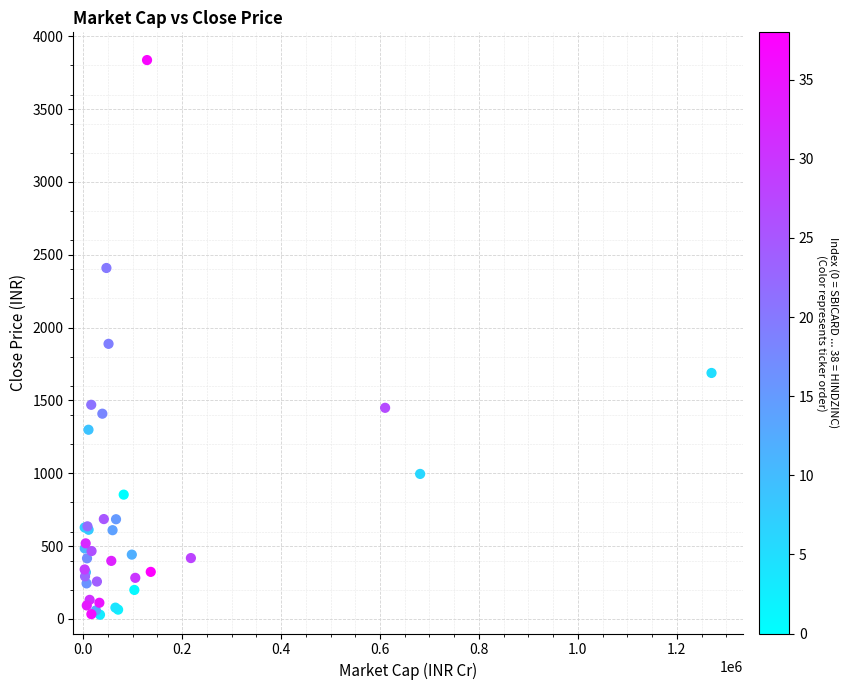

What Y value in the scatter plot is closest to 1932?

1888.7